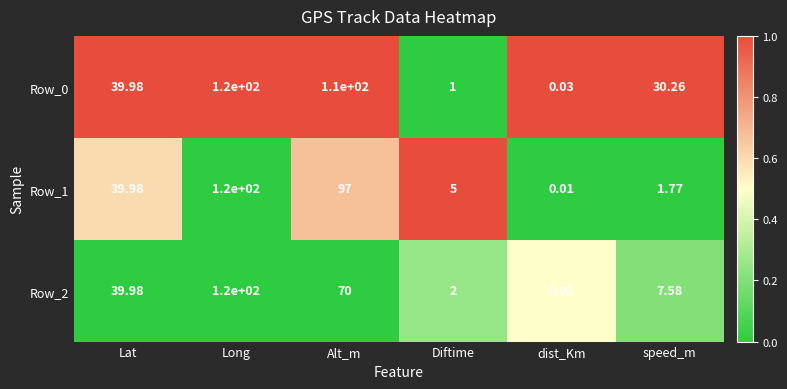

Where does the Row_2 series first go above 39?

Lat